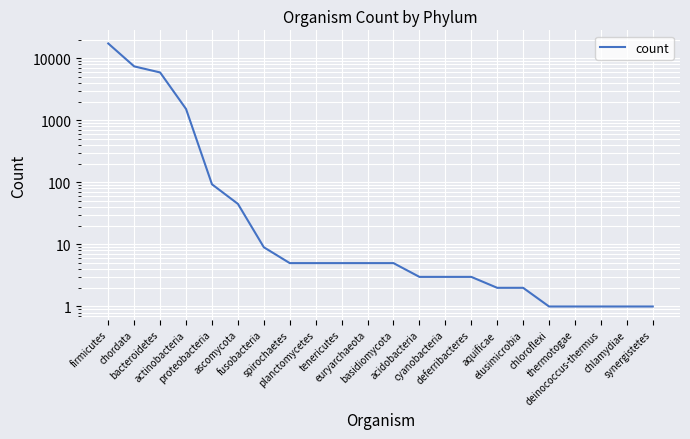

How many data points are above 5?

7